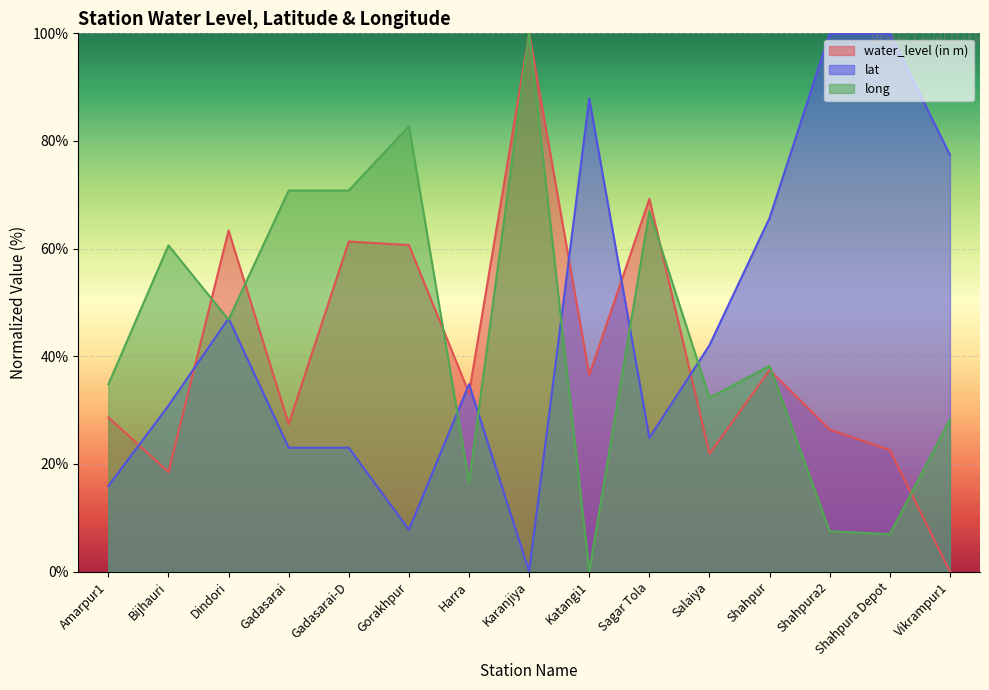

Is the value of long at Shahpura2 greater than the value of water_level (in m) at Shahpur?

No